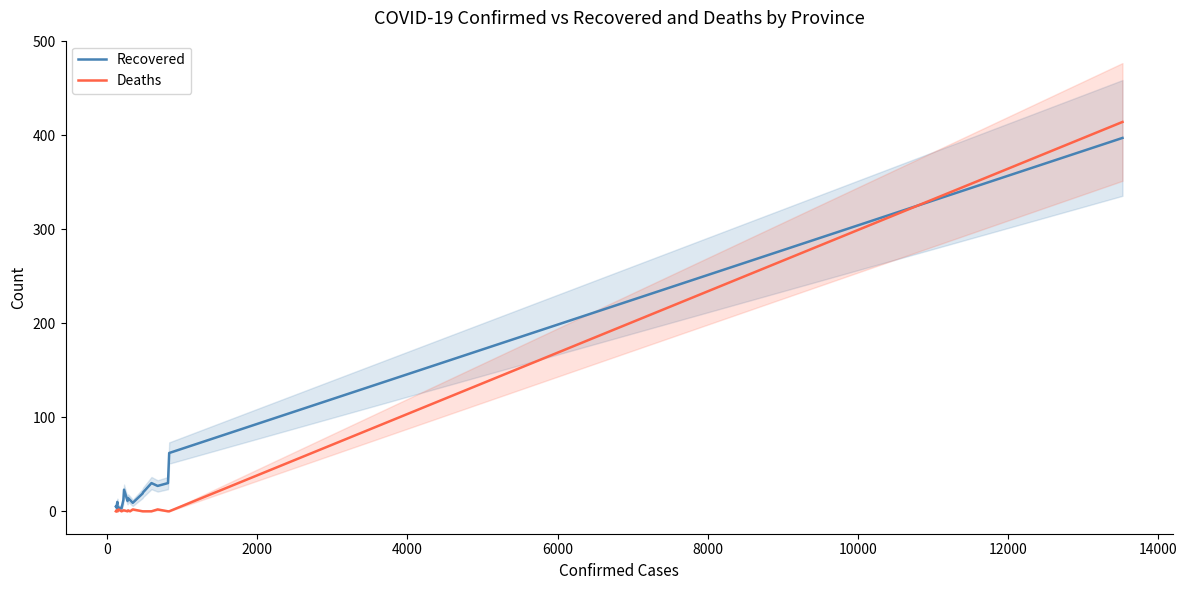

How many series are shown in this chart?

2